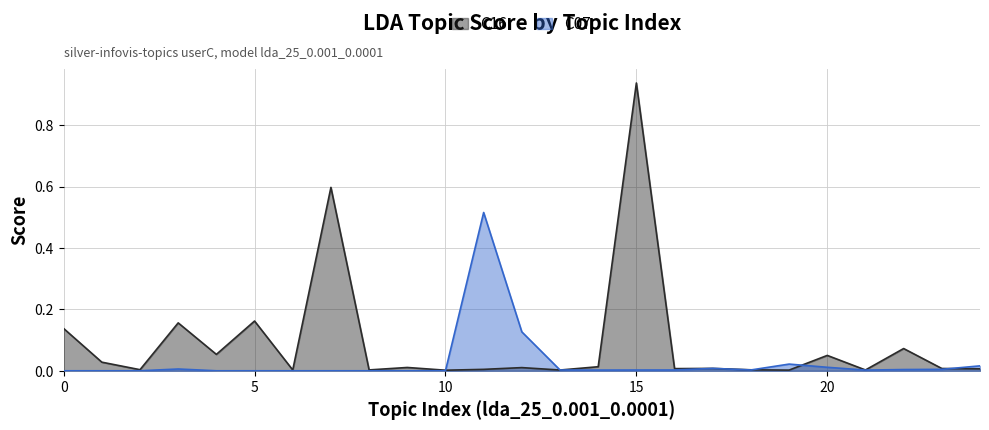

In C16, how many points are lower than both neighbors (excluding endpoints)?

9